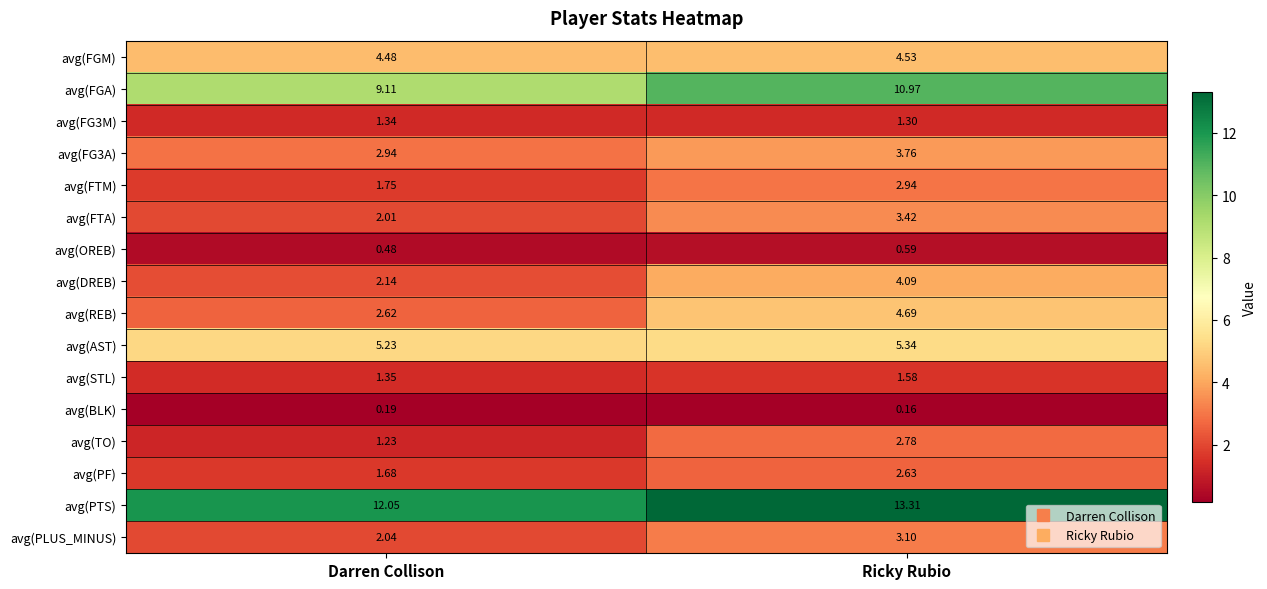

At which label is avg(AST) closest to 5?

Darren Collison